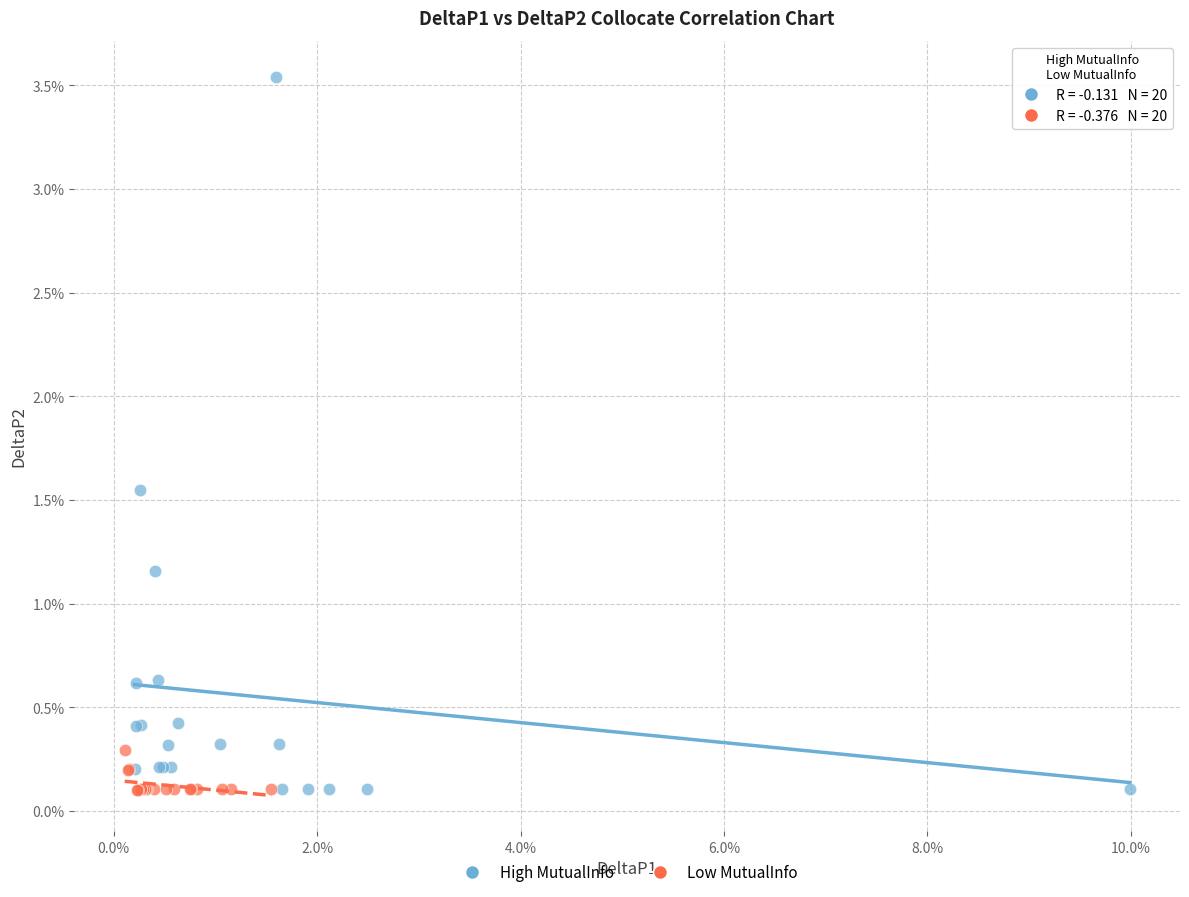

What are all the series names shown in the legend?

High MutualInfo, Low MutualInfo